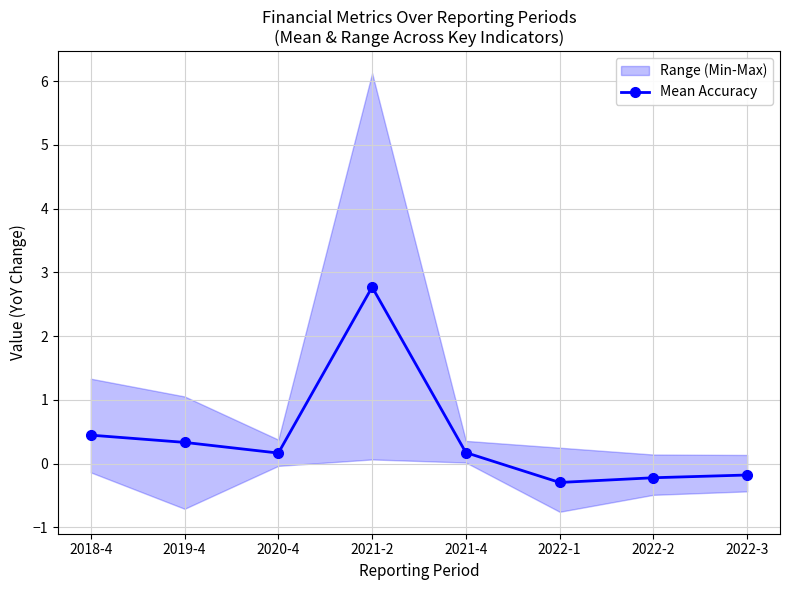

List the labels in order of value, smallest first.

2022-1, 2022-2, 2022-3, 2020-4, 2021-4, 2019-4, 2018-4, 2021-2